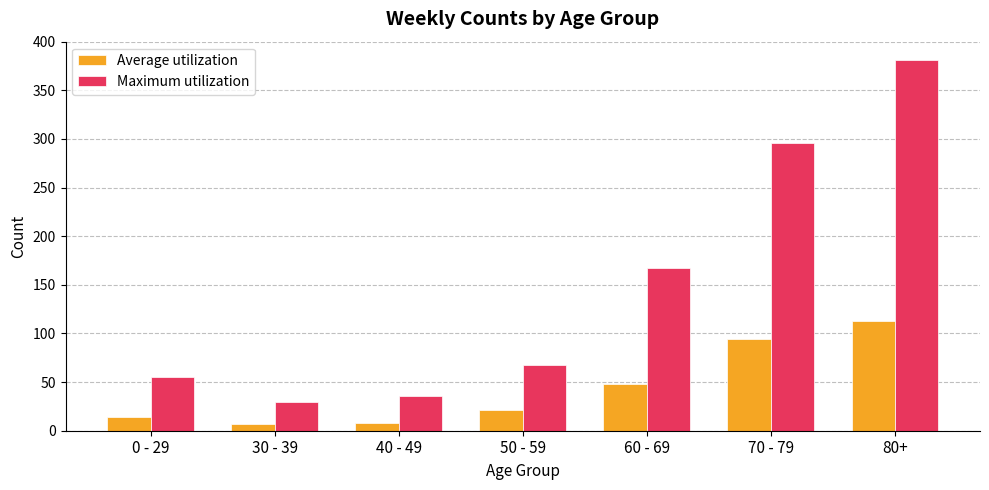

What value does the Average utilization series have at 30 - 39?

6.9